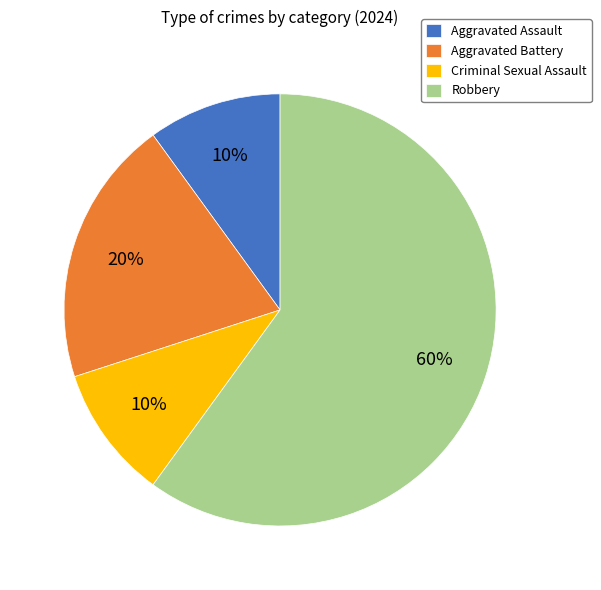

To the nearest percent, what is the difference between the largest and smallest slice percentages?

50%